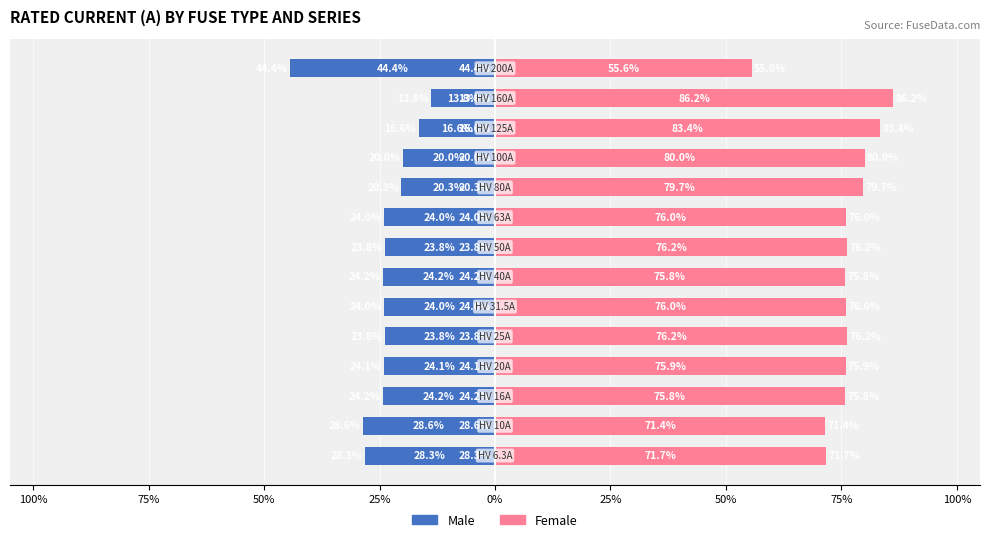

How many data points in Male are less than -23?

10